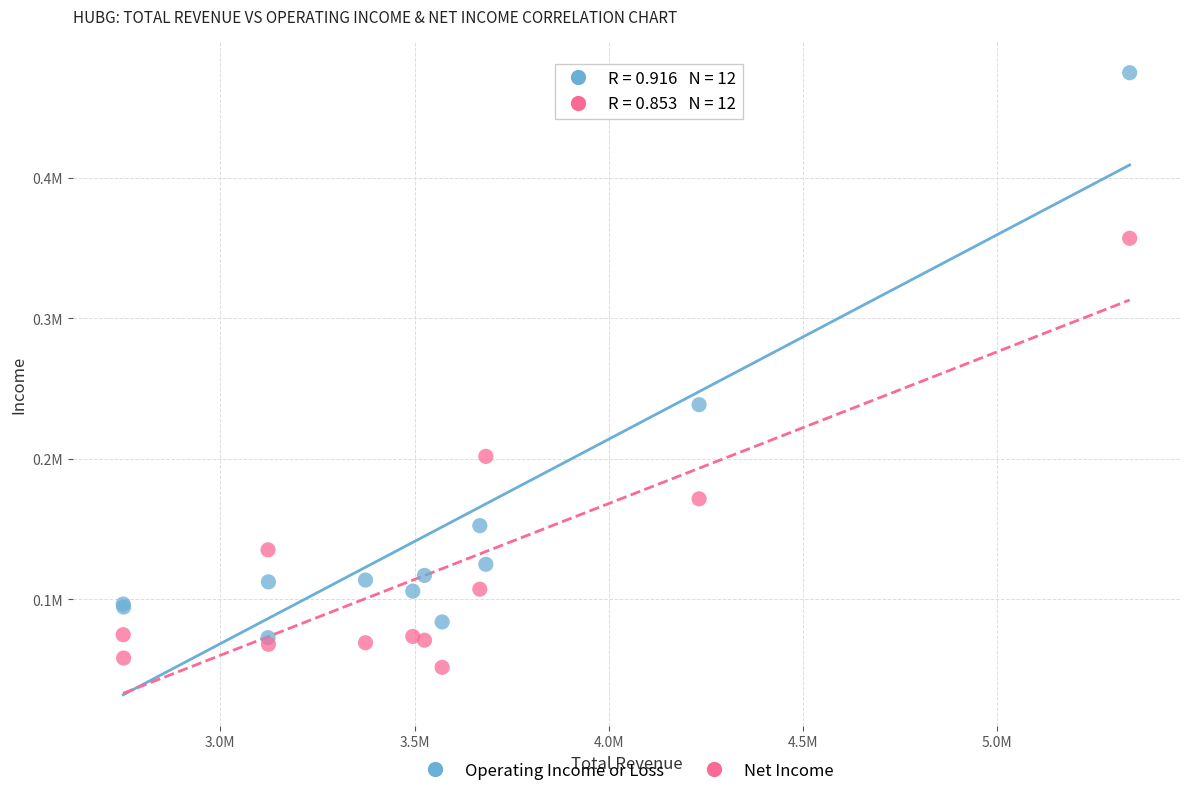

What are all the series names shown in the legend?

Operating Income or Loss, Net Income